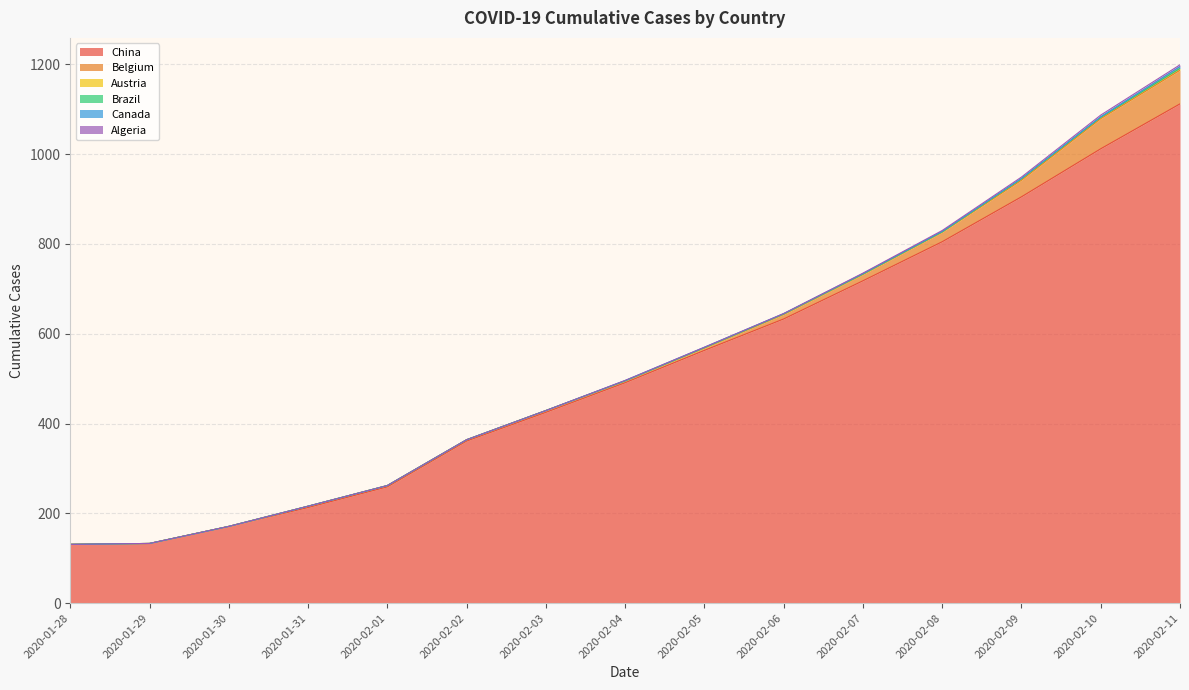

The Algeria series shows -1 at 2020-01-30. True or false?

False